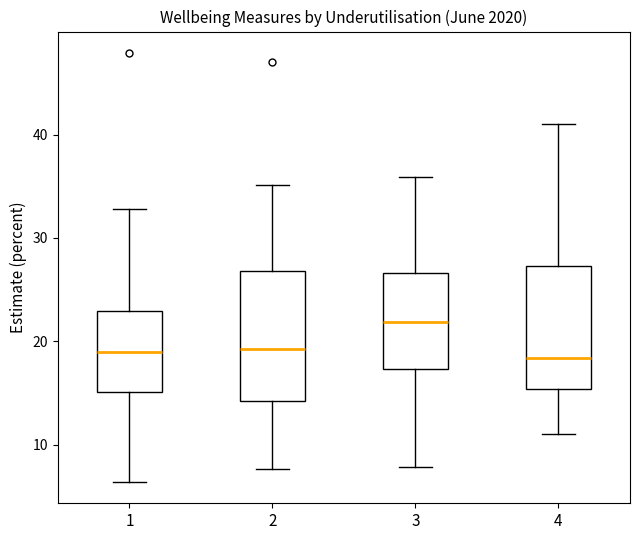

Where does the upper whisker of the box at x = 3 end on the y-axis? The values are not printed on the chart, so give them approximately, as read against the axis.

36